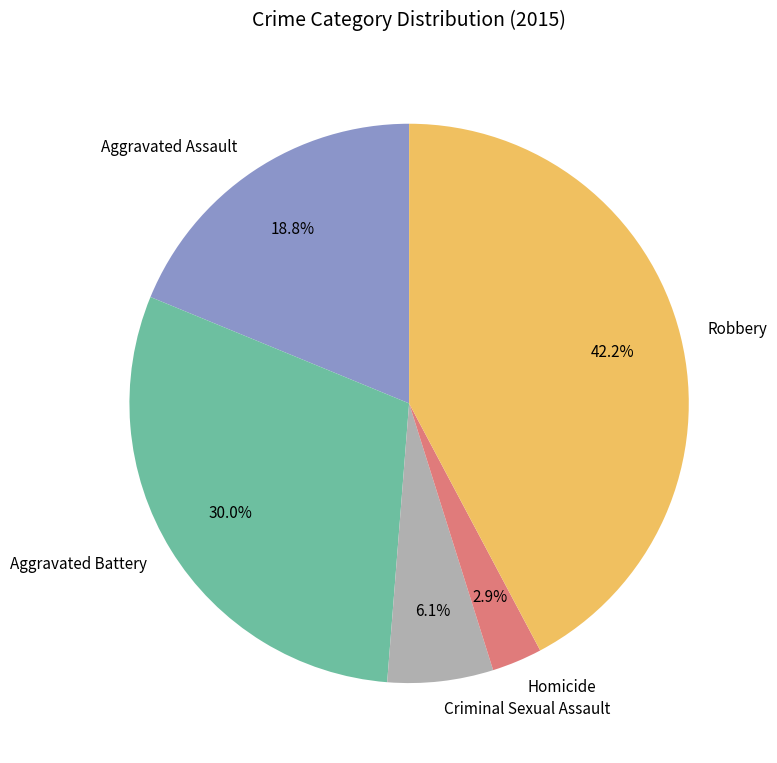

Does Aggravated Battery represent more than half of the total?

No